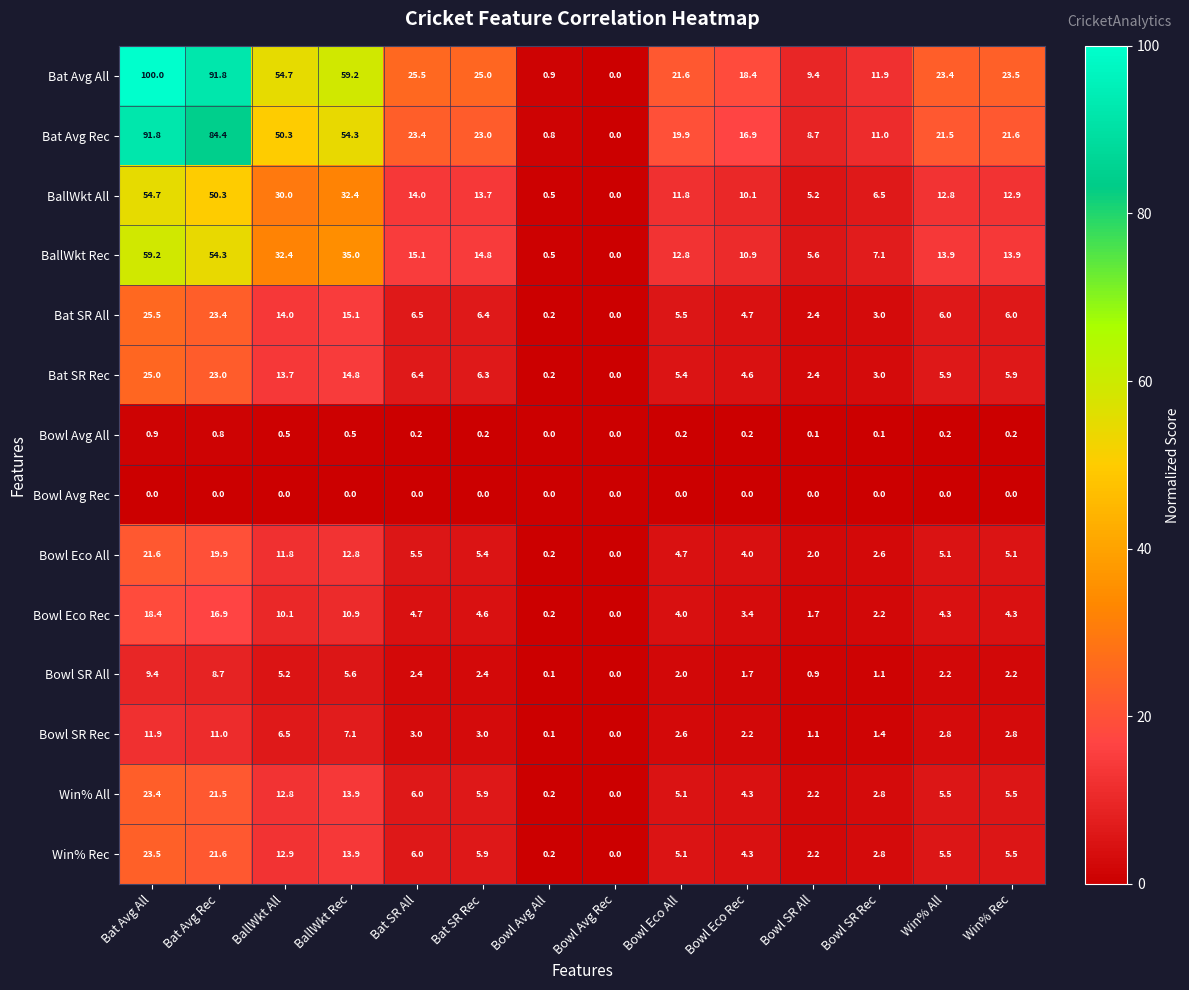

What is the difference between the second highest and second lowest values in the Bat Avg All series?

90.9